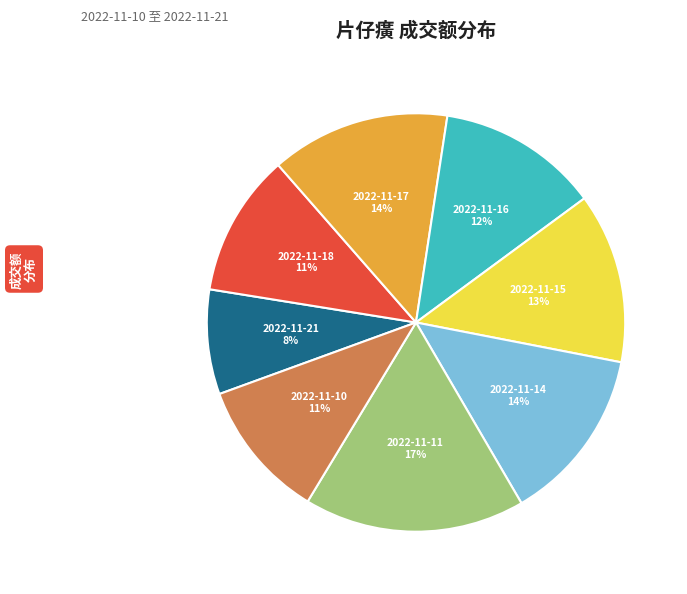

What percentage is the 2022-11-15 slice, to the nearest percent?

13%